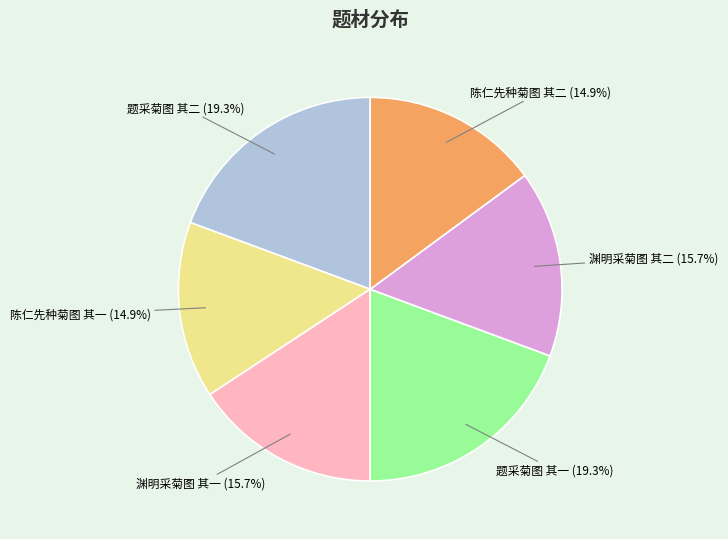

Does any single category account for the majority?

No